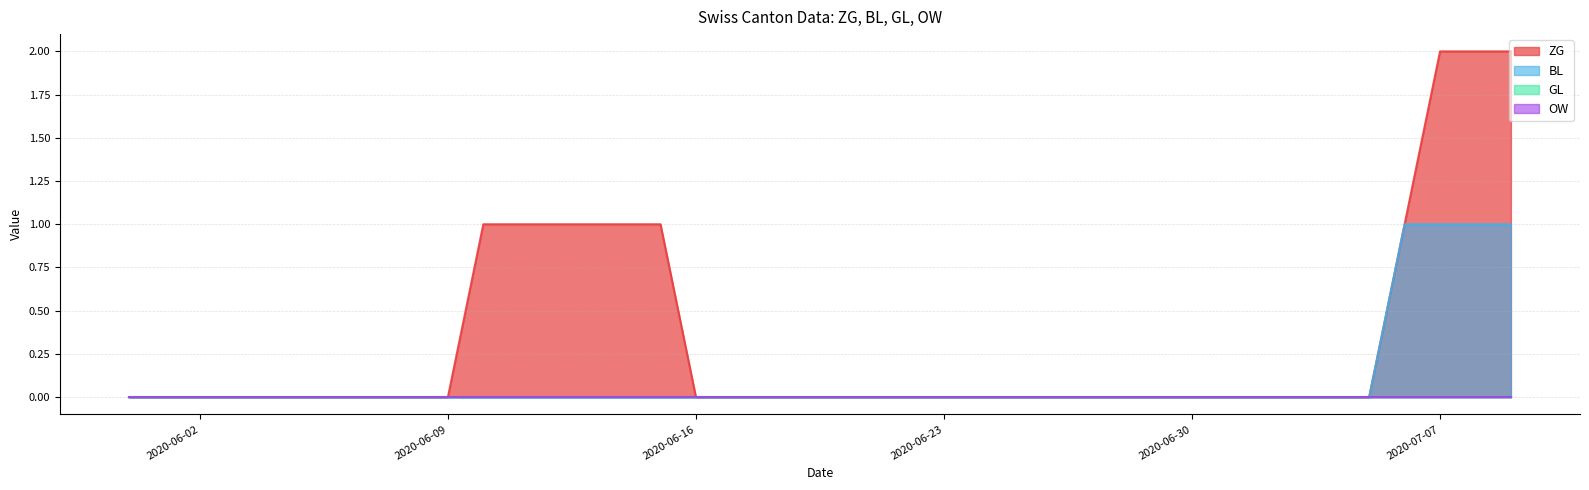

What position from the left is 2020-07-05?

36